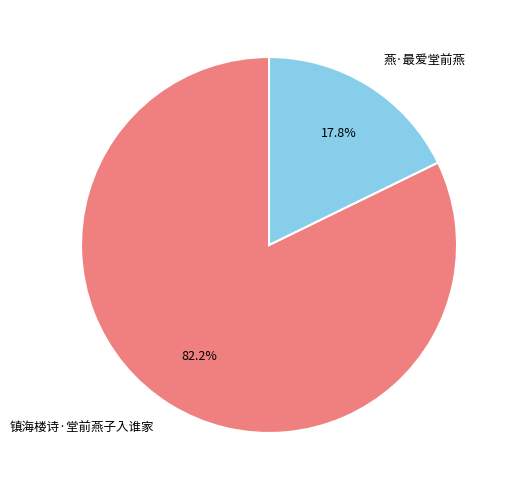

Is it true that 镇海楼诗·堂前燕子入谁家 is 82% of the pie?

True